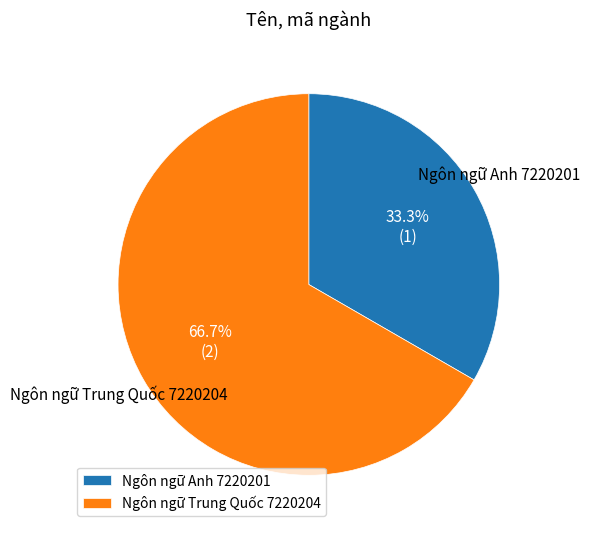

To the nearest percent, what is the difference between the Ngôn ngữ Trung Quốc 7220204 and Ngôn ngữ Anh 7220201 slice percentages?

33%